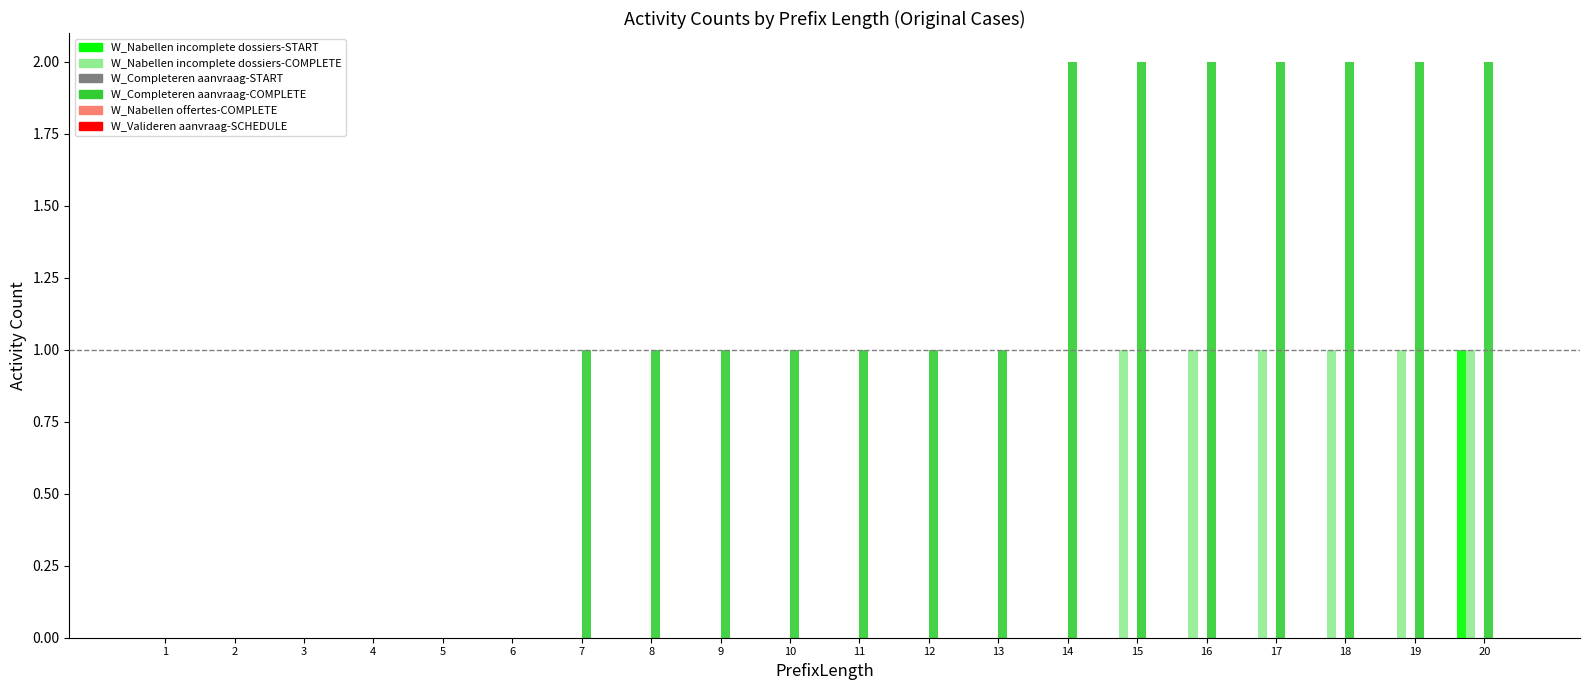

Which series has the largest total across all categories?

W_Completeren aanvraag-COMPLETE